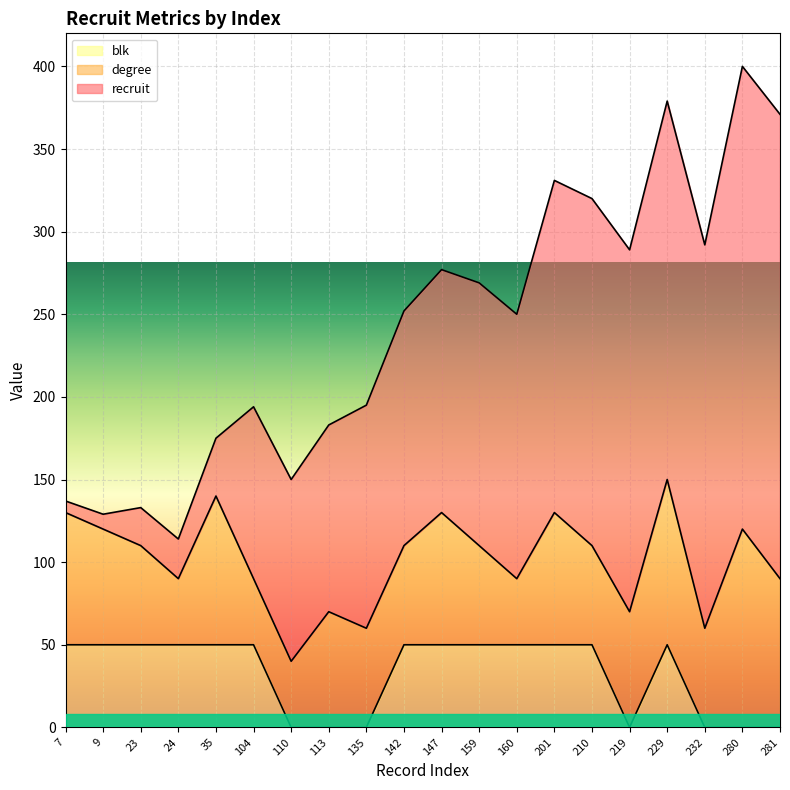

How many lines are shown in the chart?

3